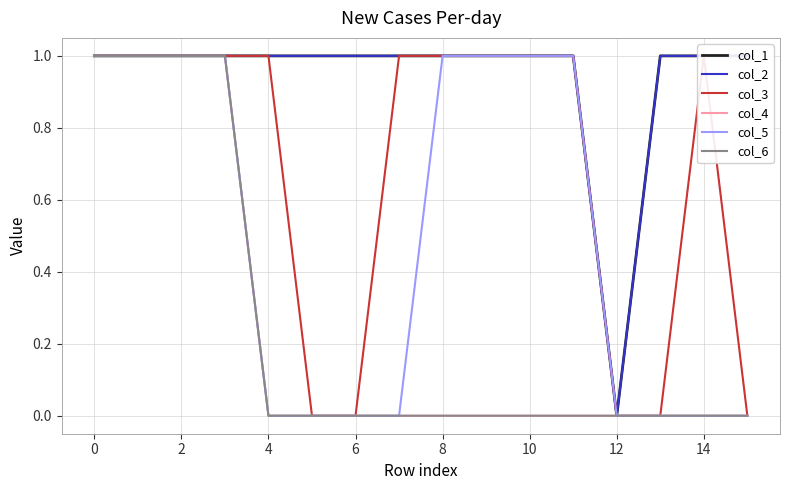

What is the difference between the maximum and minimum values in the col_6 series?

1